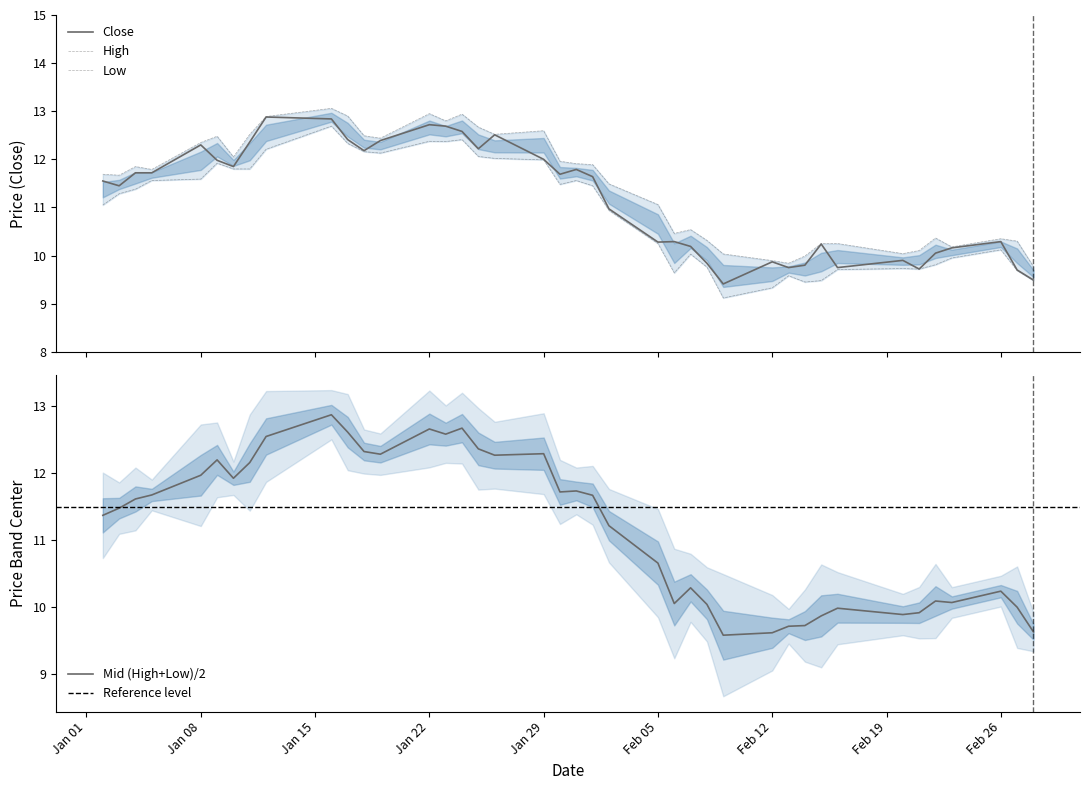

How many lines are shown in the chart?

3